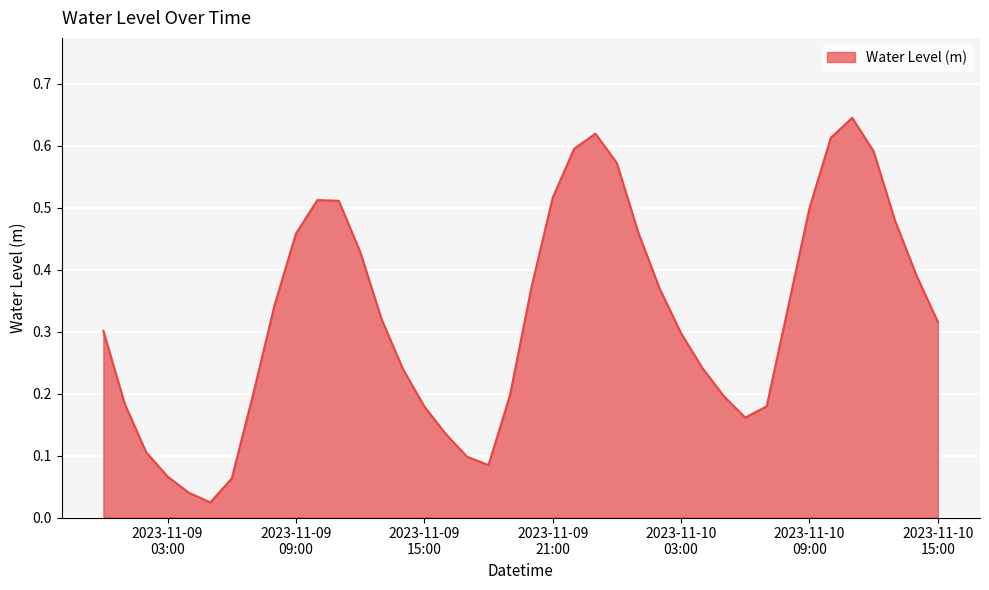

What is the value of the 36th point from the left?

0.6